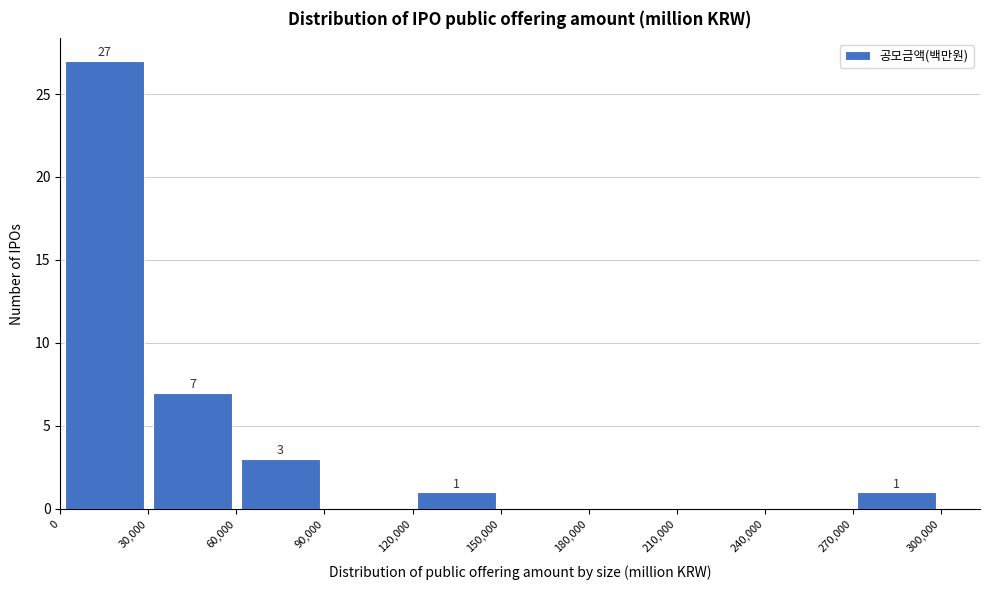

Which range on the x-axis has the tallest bar?

0 to 30,000